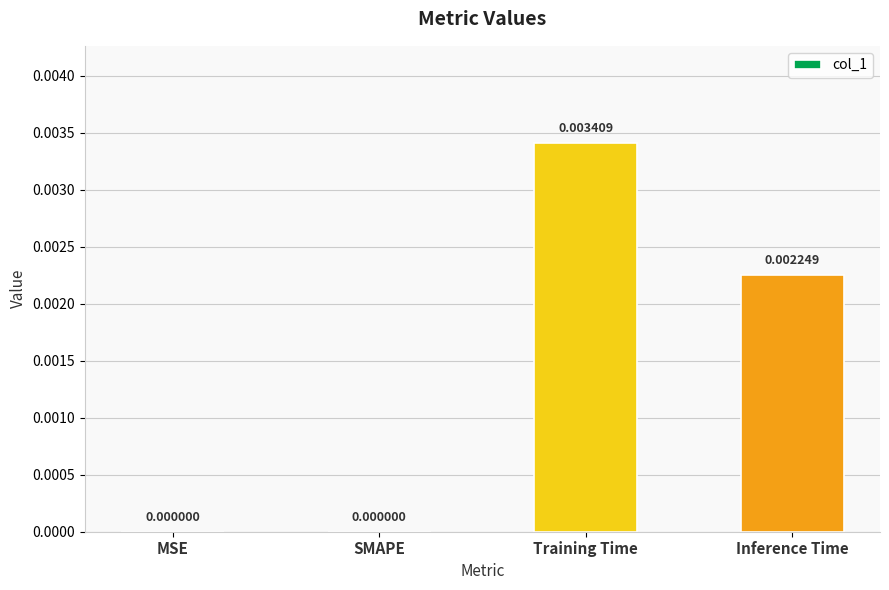

Which has a higher value, Inference Time or MSE?

Inference Time